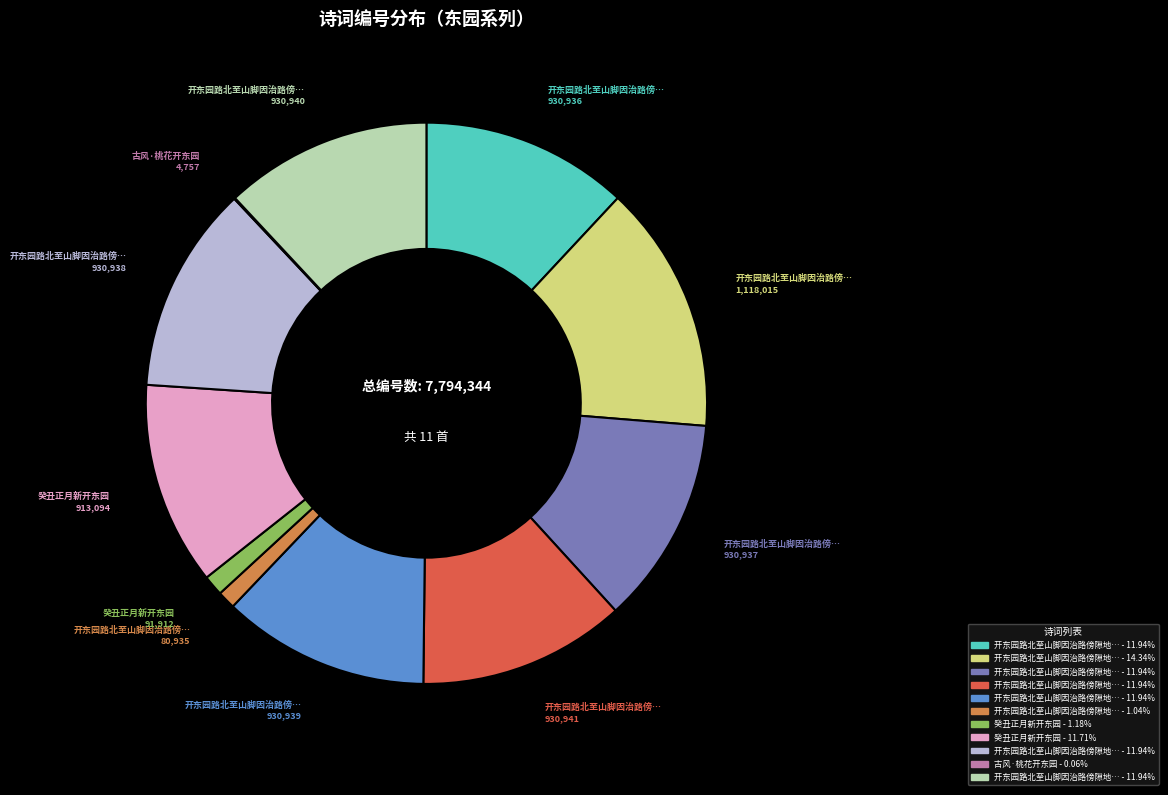

Is there any slice that represents more than half of the pie?

No